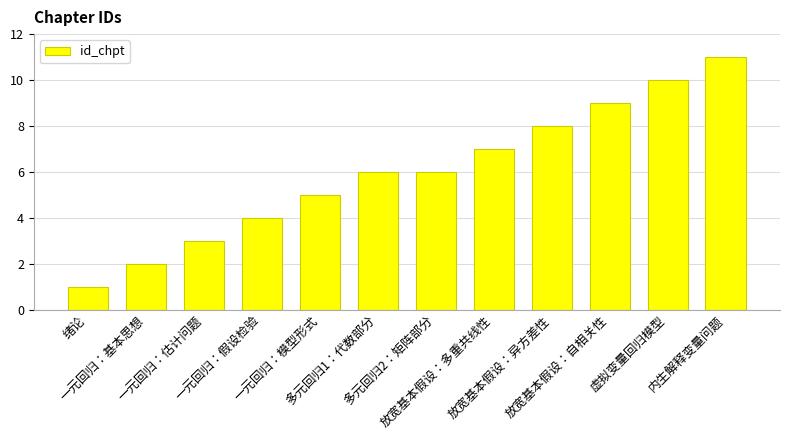

Count the number of data series in this chart.

1